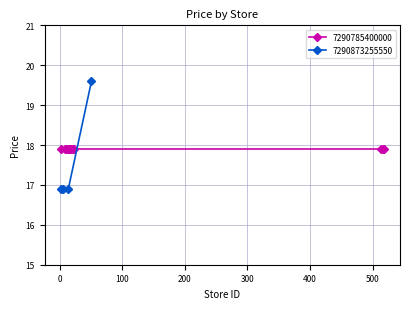

True or false: 7290873255550 has more than 1 points higher than both neighbors.

False